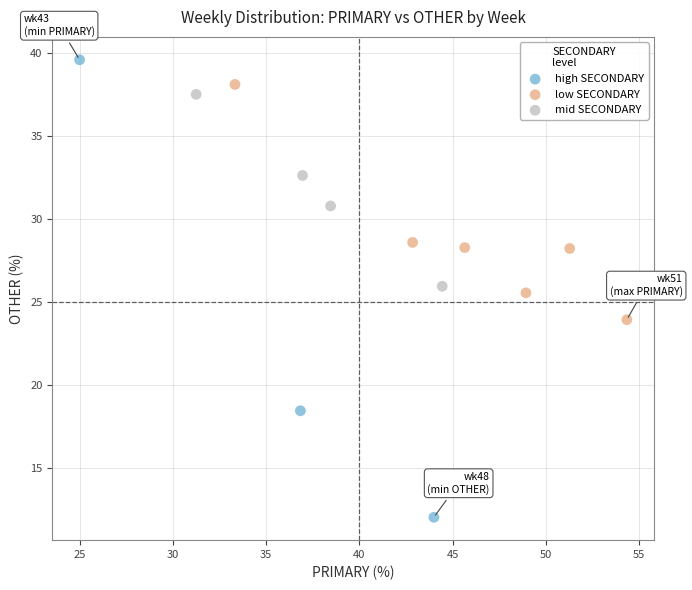

Which series has the largest Y range (max minus min)?

high SECONDARY